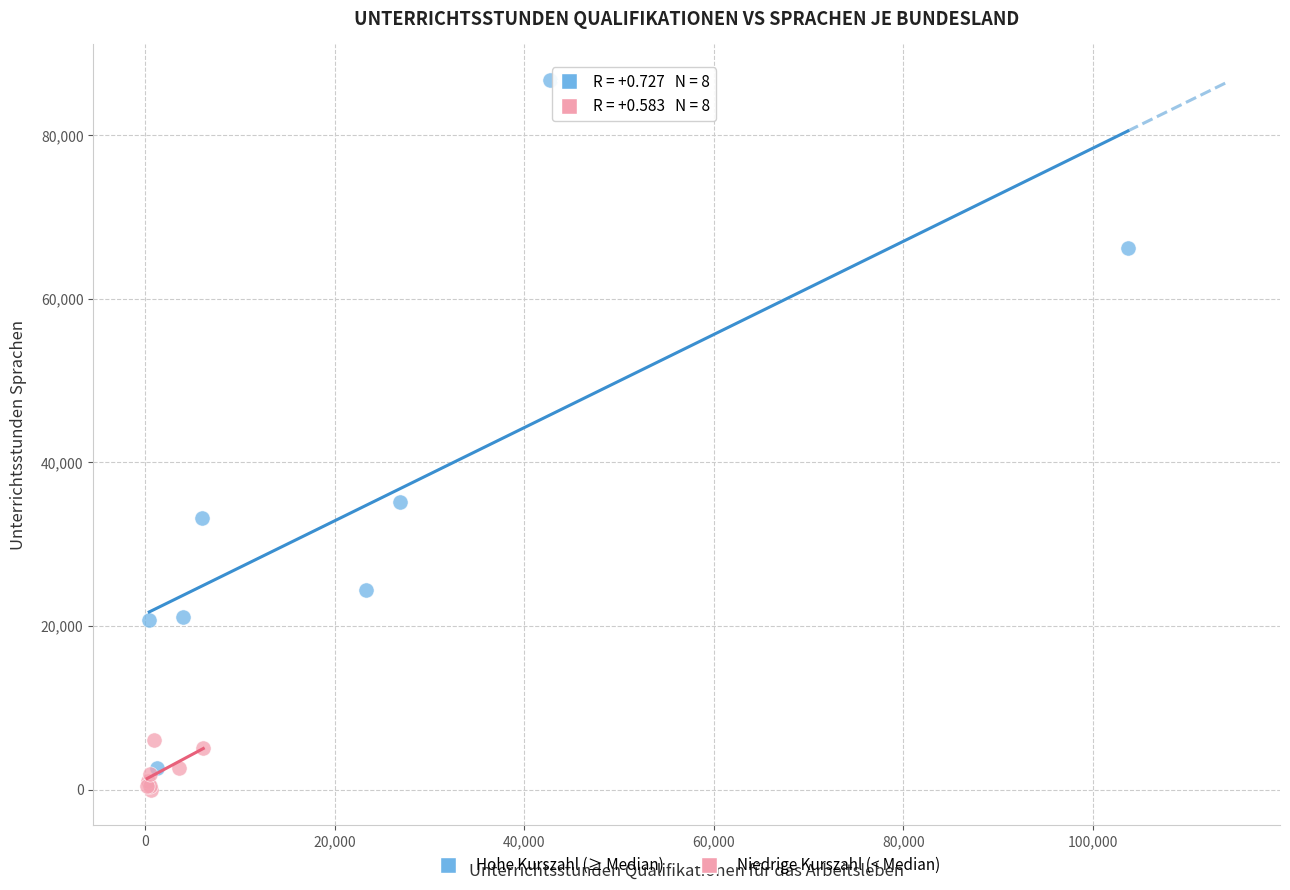

Which series reaches the maximum Y coordinate?

Hohe Kurszahl (≥ Median)